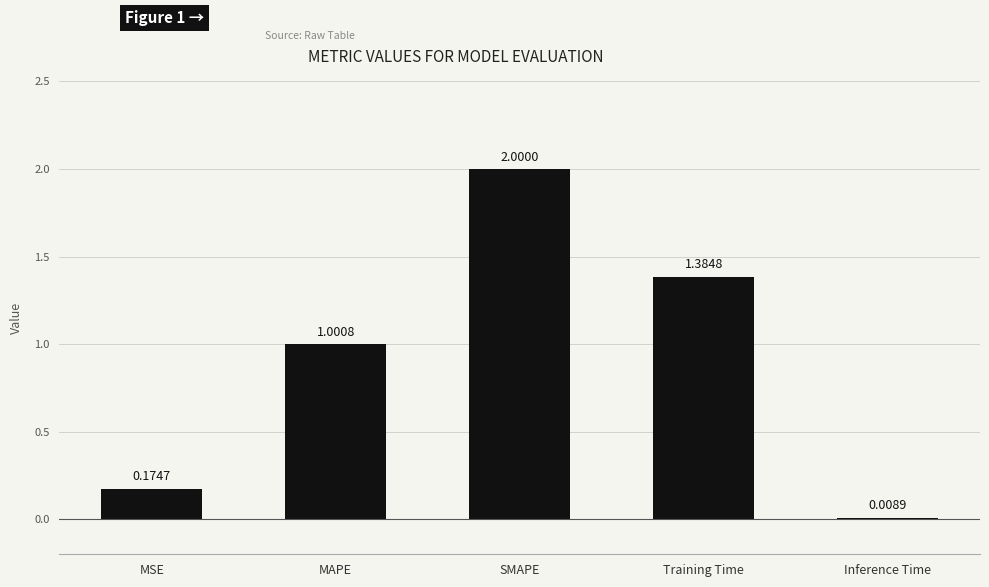

What is the average value?

0.9